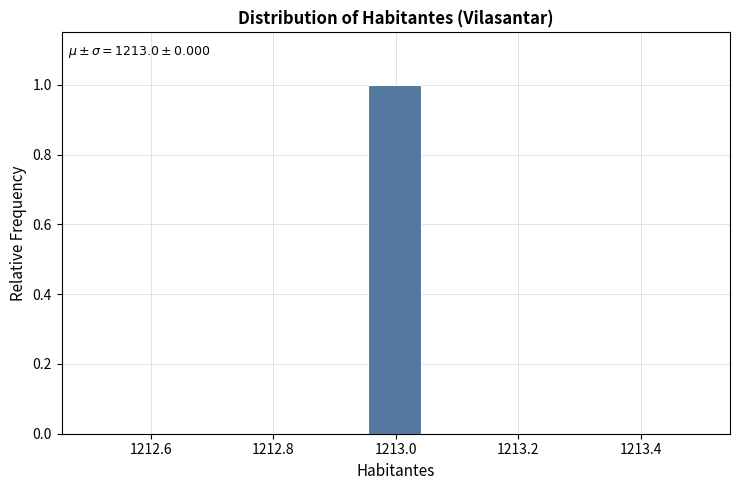

Over which range of the x-axis is the bar tallest?

1212.96 to 1213.04